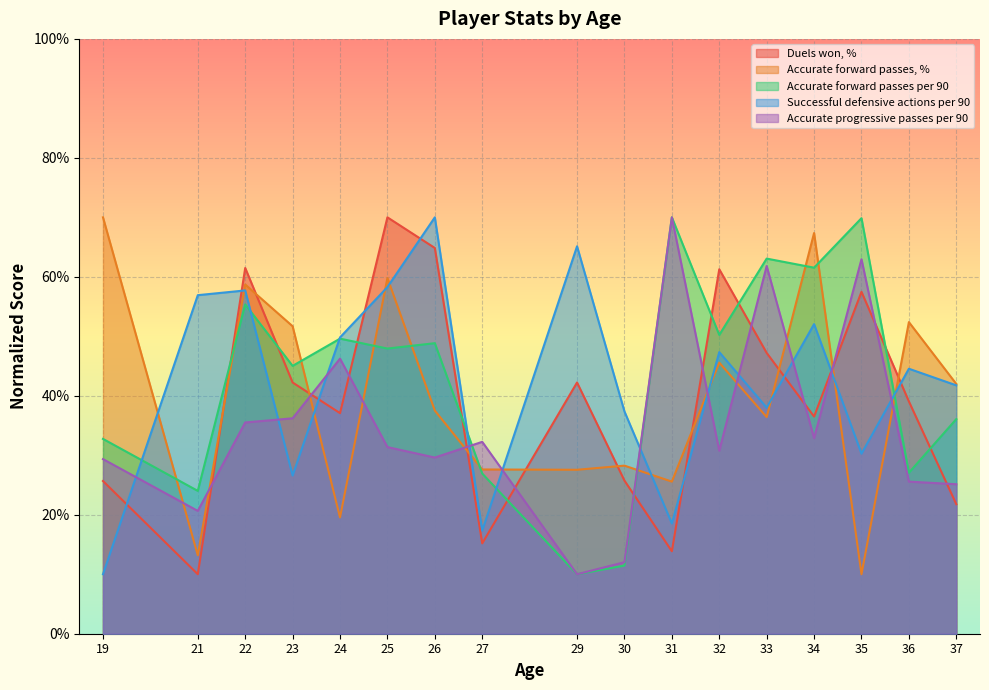

True or false: Duels won, % has more than 2 interior local peaks.

True